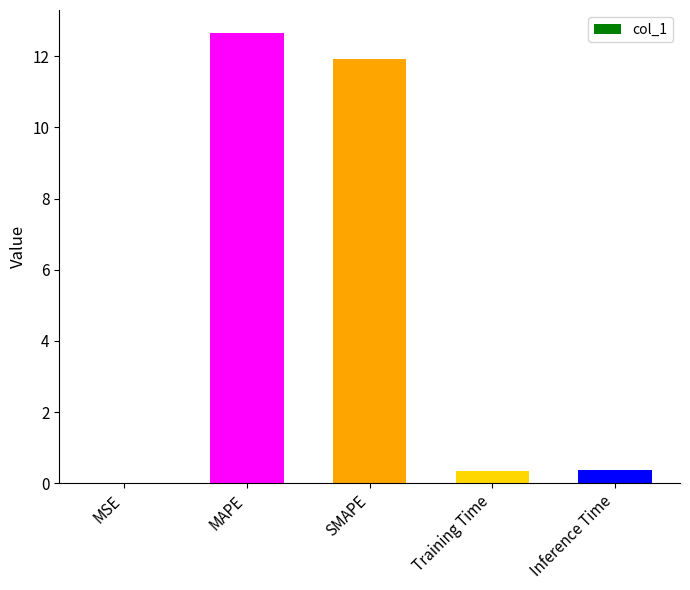

What is the average value?

5.1